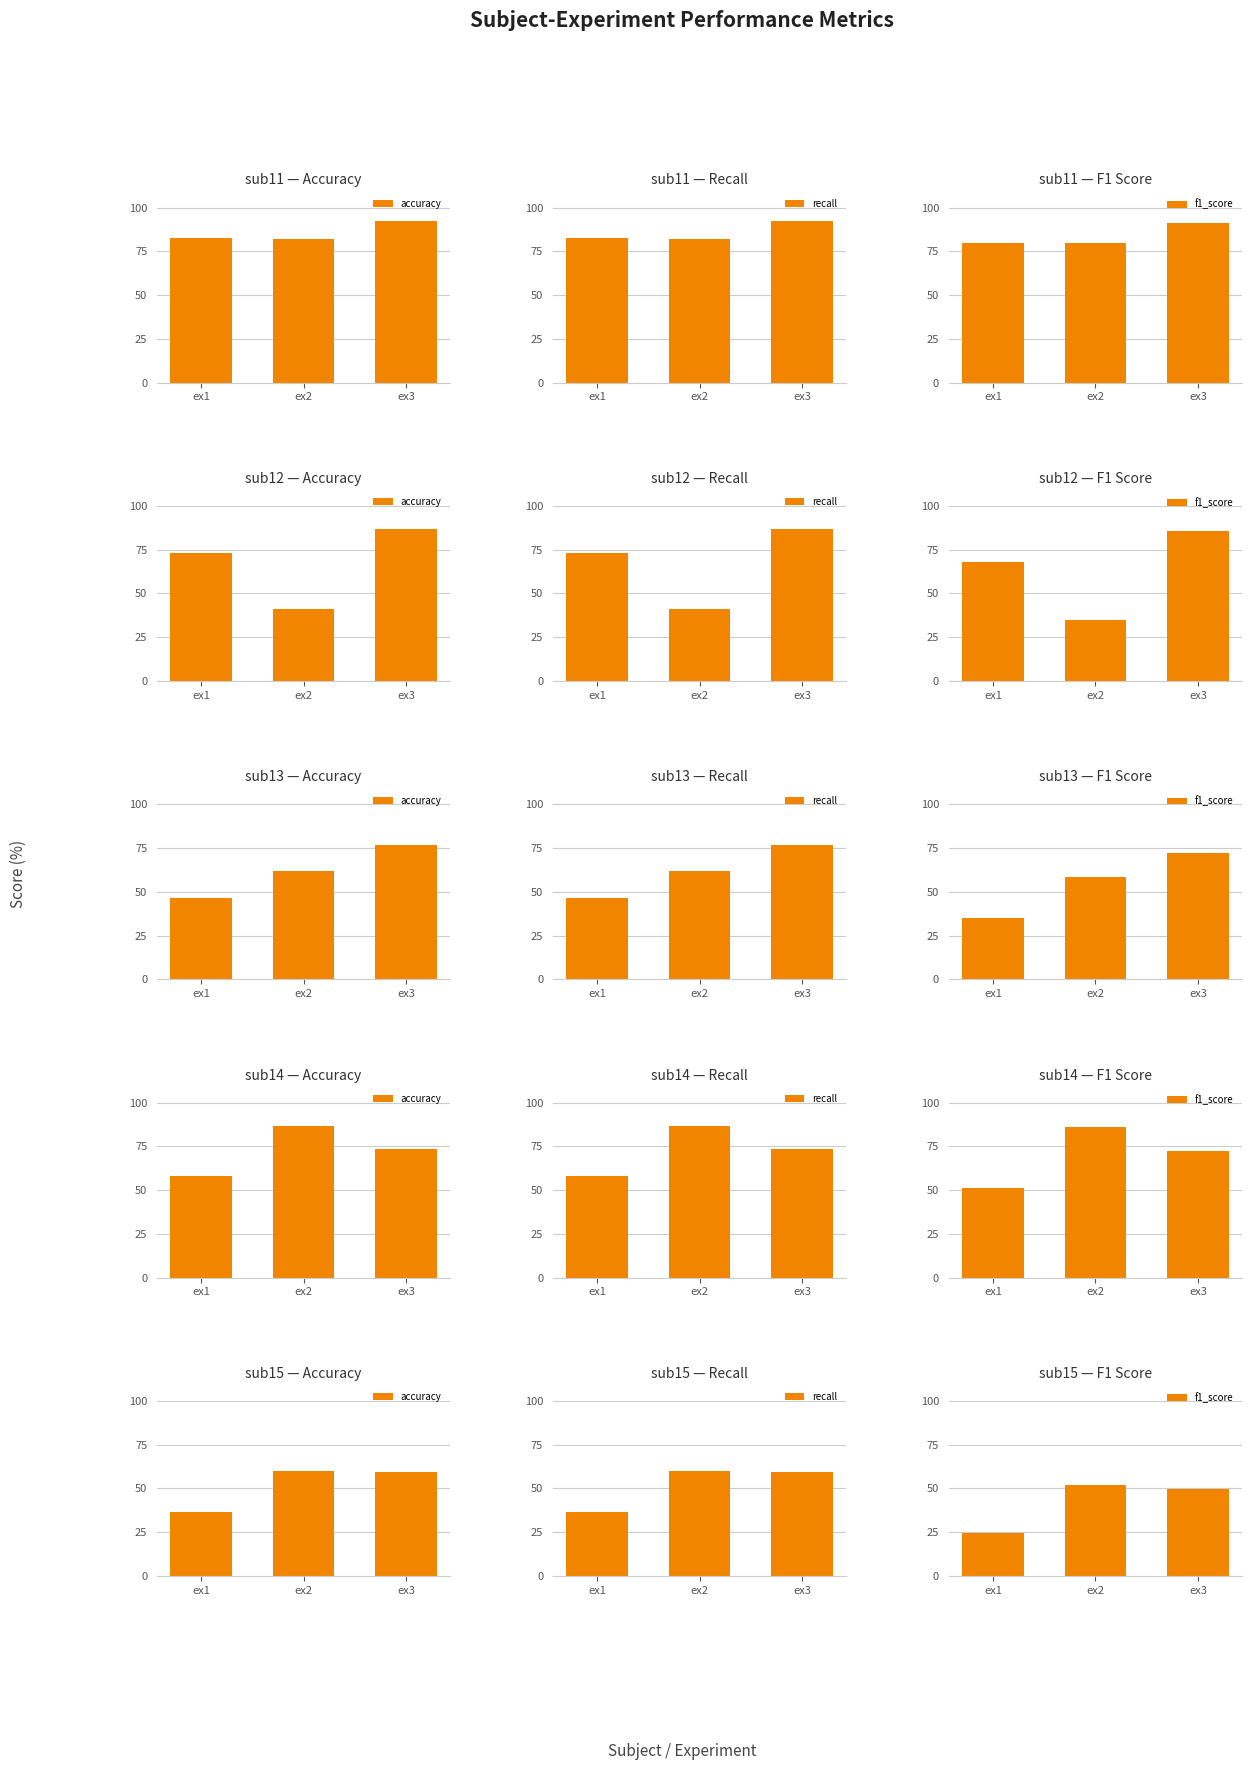

The value of recall at ex1 is 36.4. True or false?

True